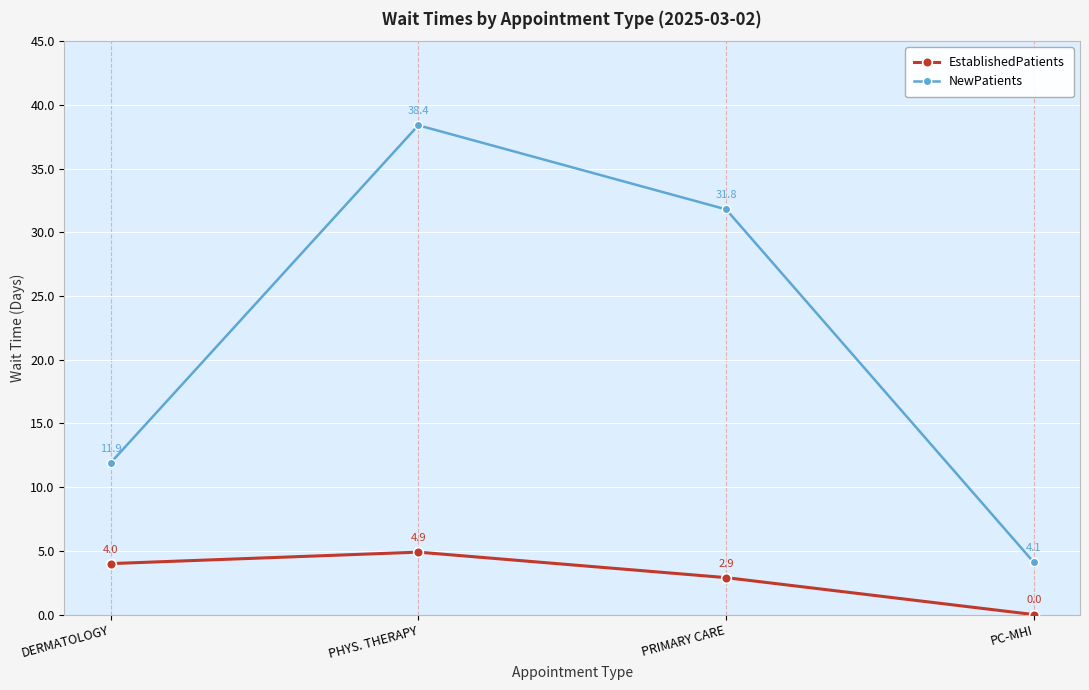

What is the difference between the maximum and minimum values in the EstablishedPatients series?

4.9